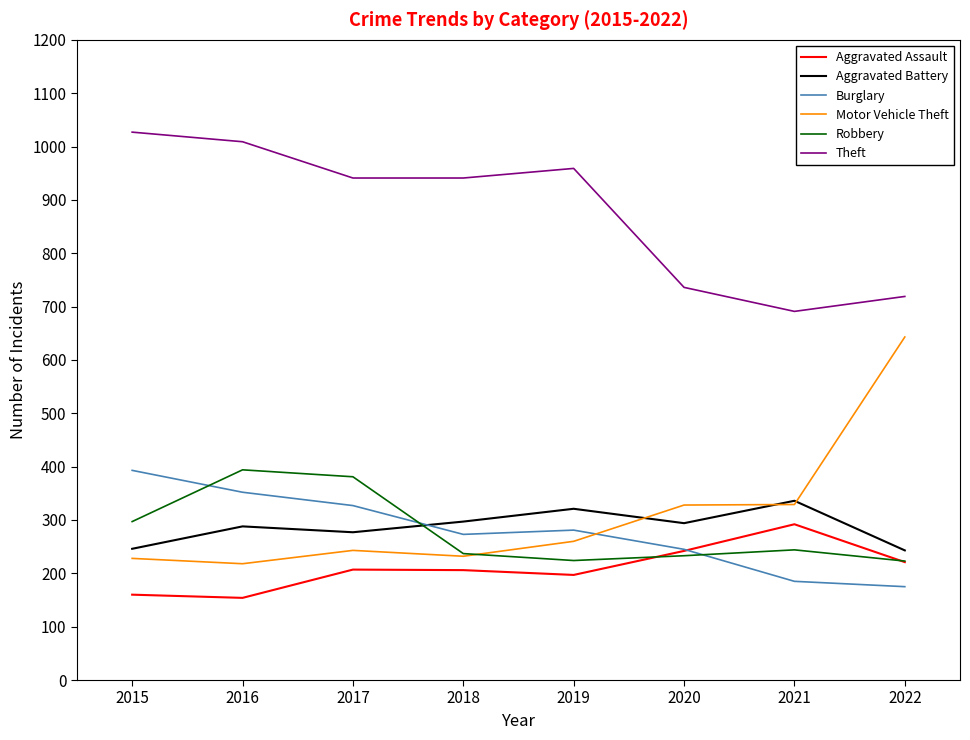

The Motor Vehicle Theft series shows 643 at 2022. True or false?

True